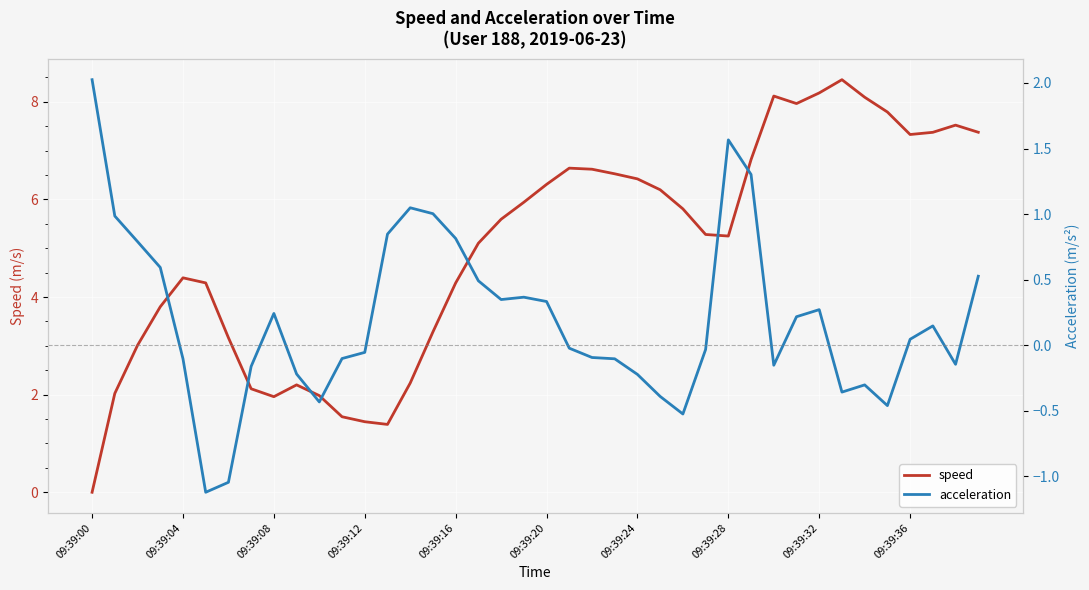

Where does the speed series first go above 5?

17